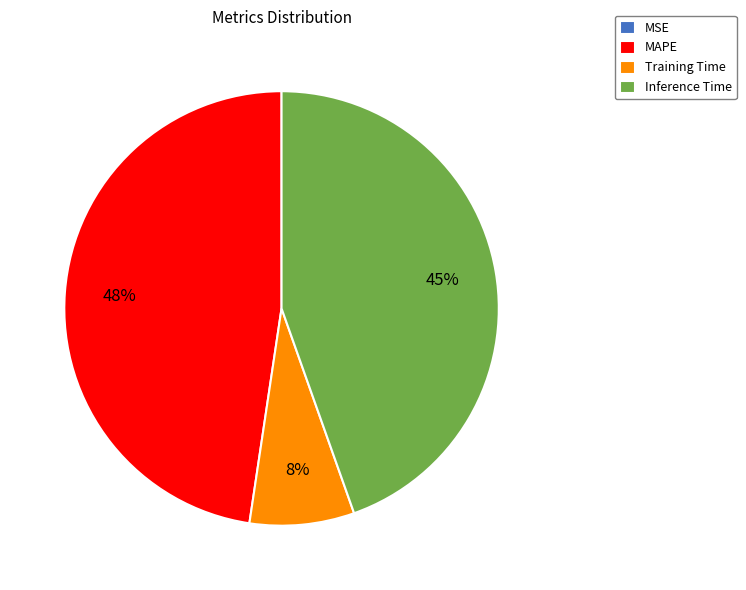

What is the largest slice in the pie chart?

MAPE